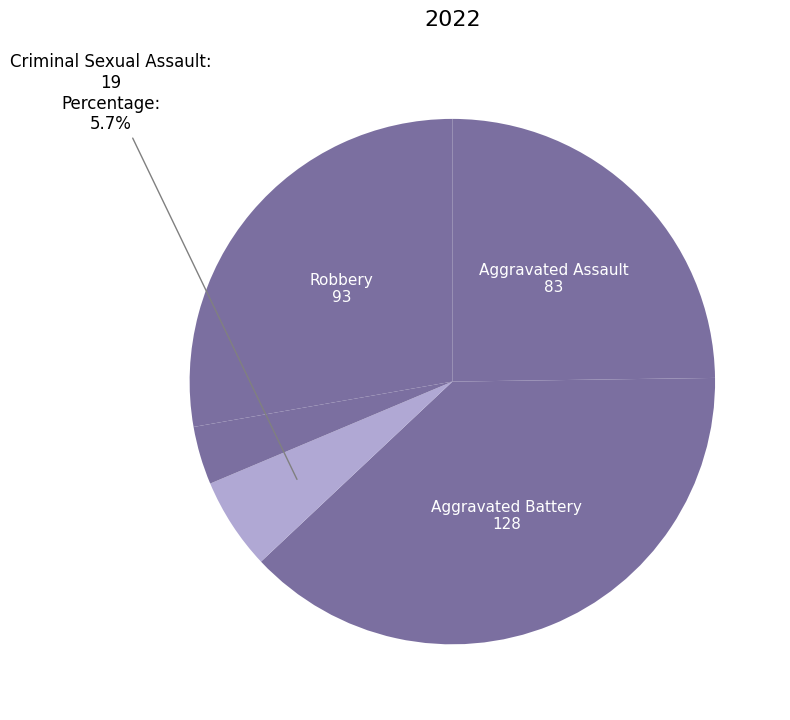

How many segments does this pie chart have?

5